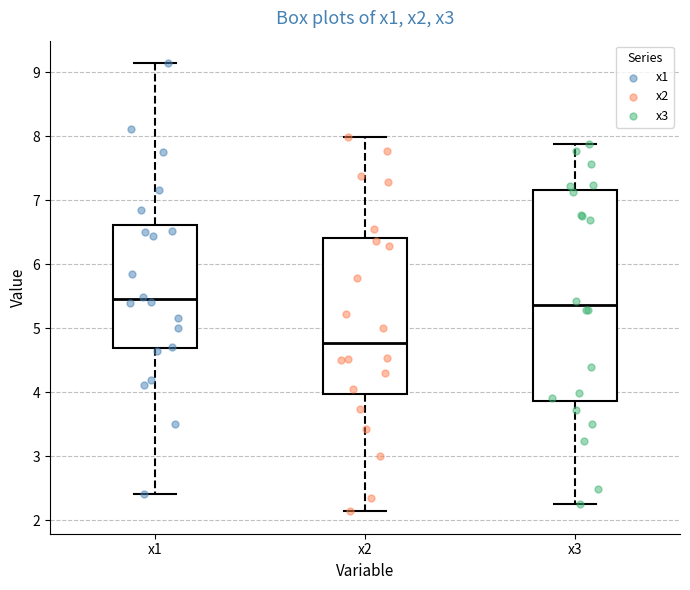

Which box's median line is the lowest?

x2